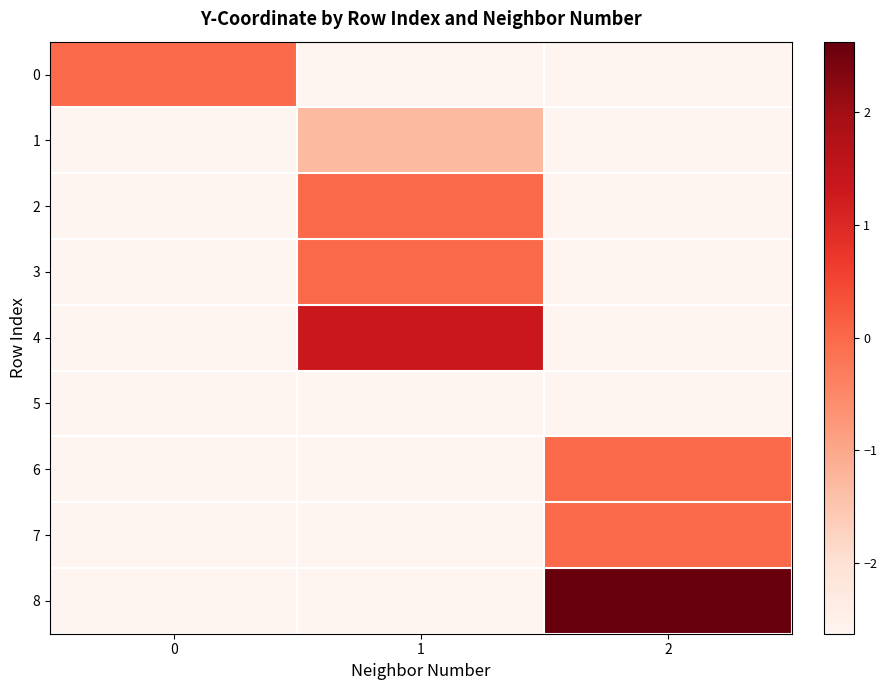

Count the number of categories in the chart.

3